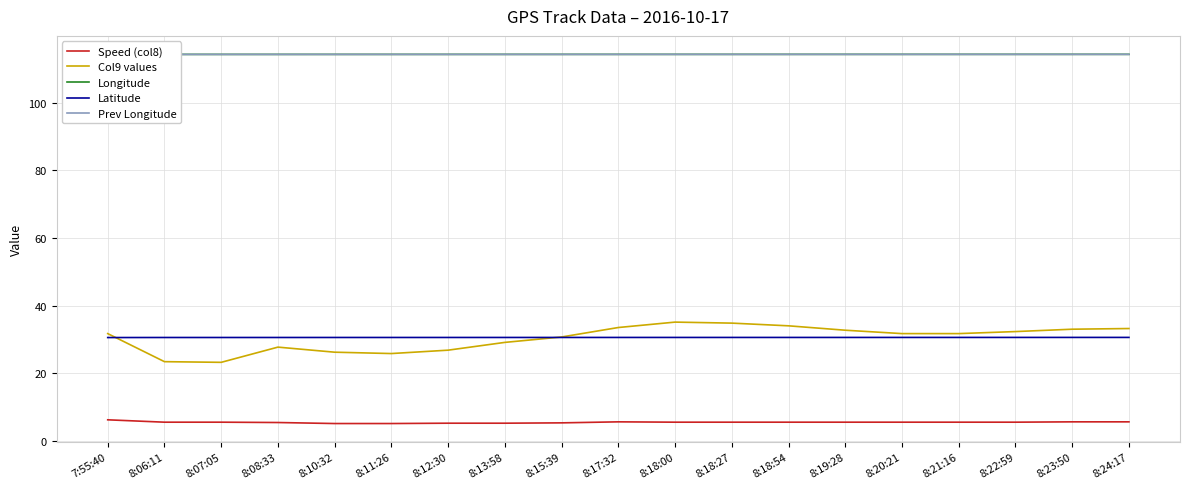

What position from the right is 8:20:21?

5